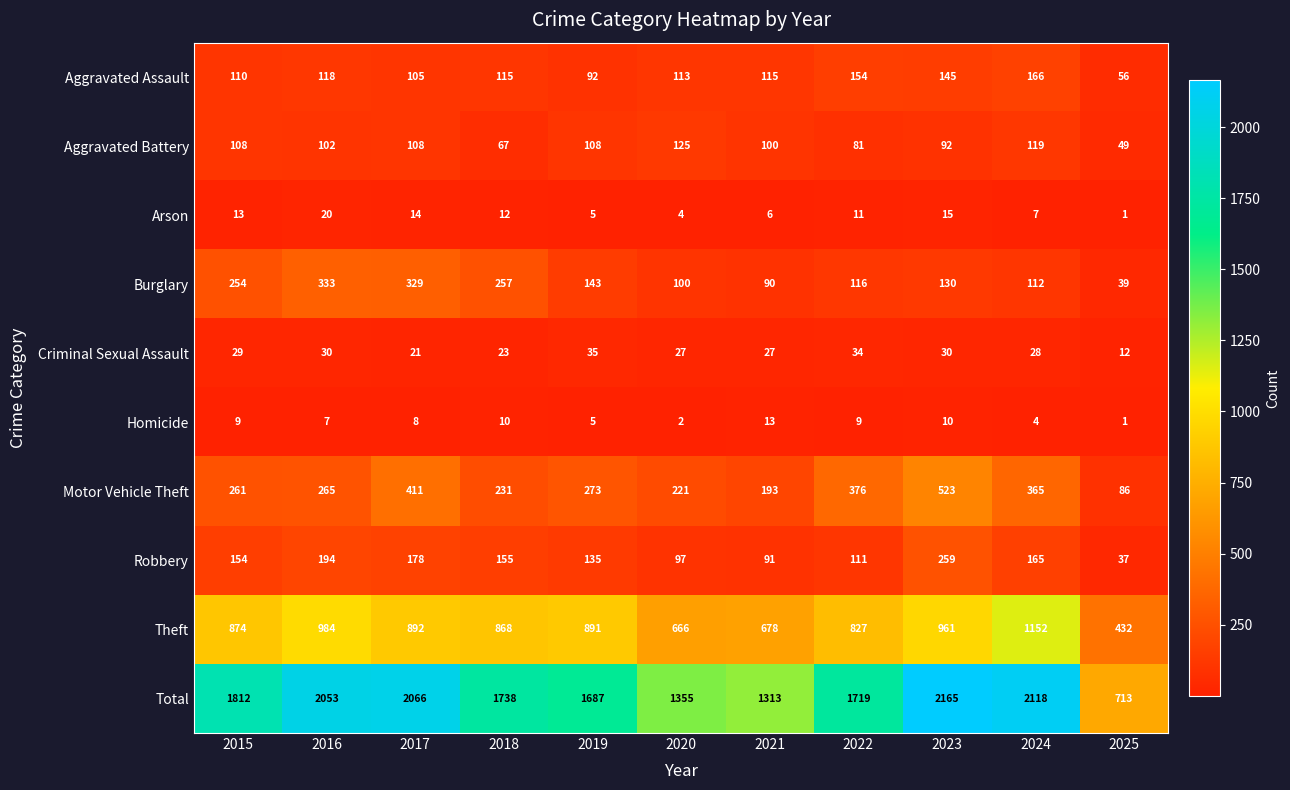

The Total series shows 1780 at 2021. True or false?

False